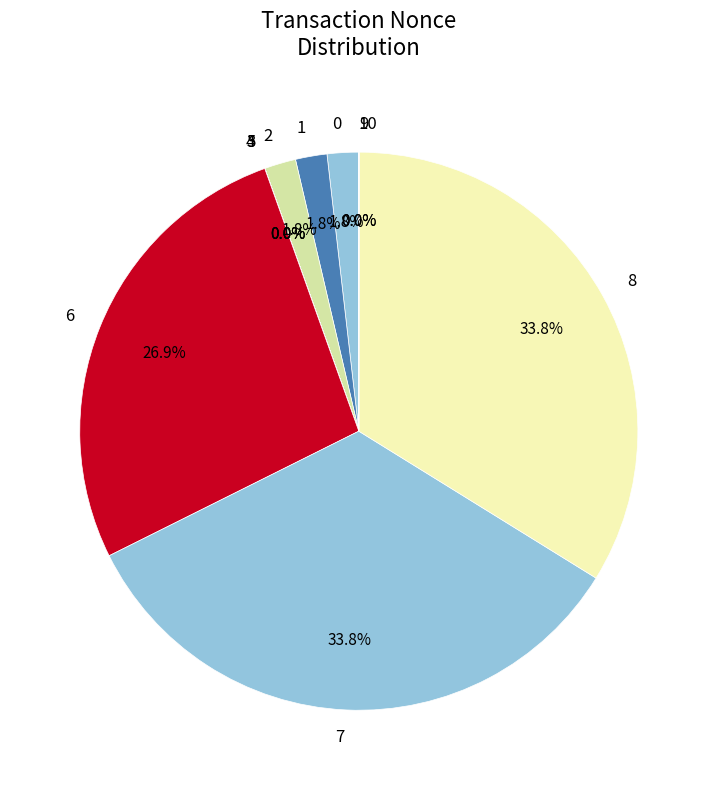

How much of the chart is everything except 7?

66.2%